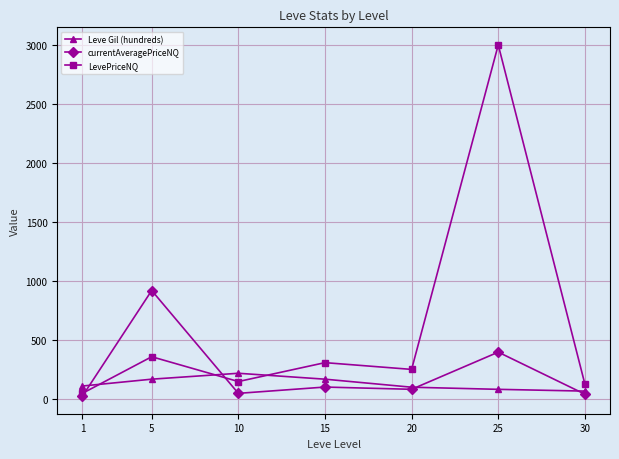

What is the maximum value for Leve Gil (hundreds)?

220.0